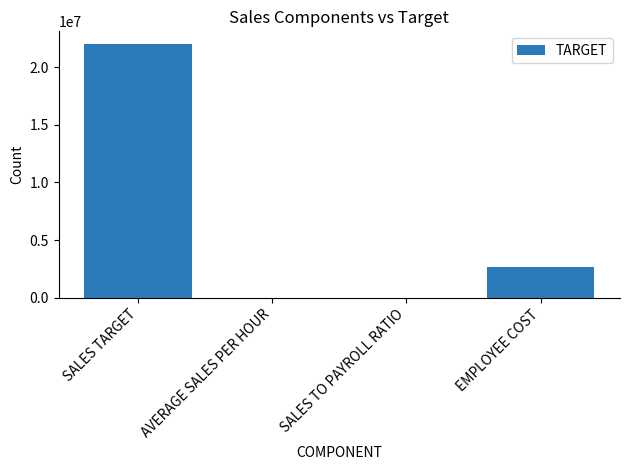

What is the greatest value displayed?

22000000